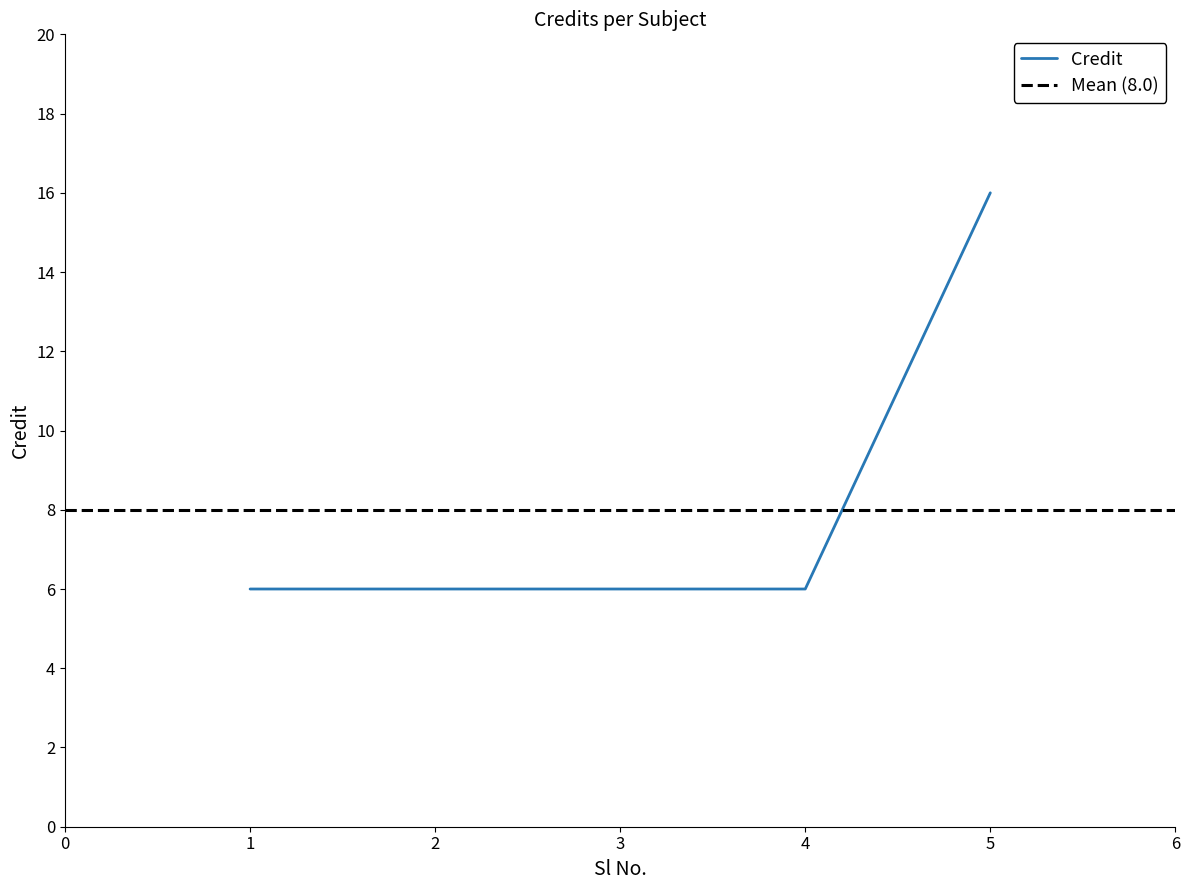

The value at 5 is 22. True or false?

False